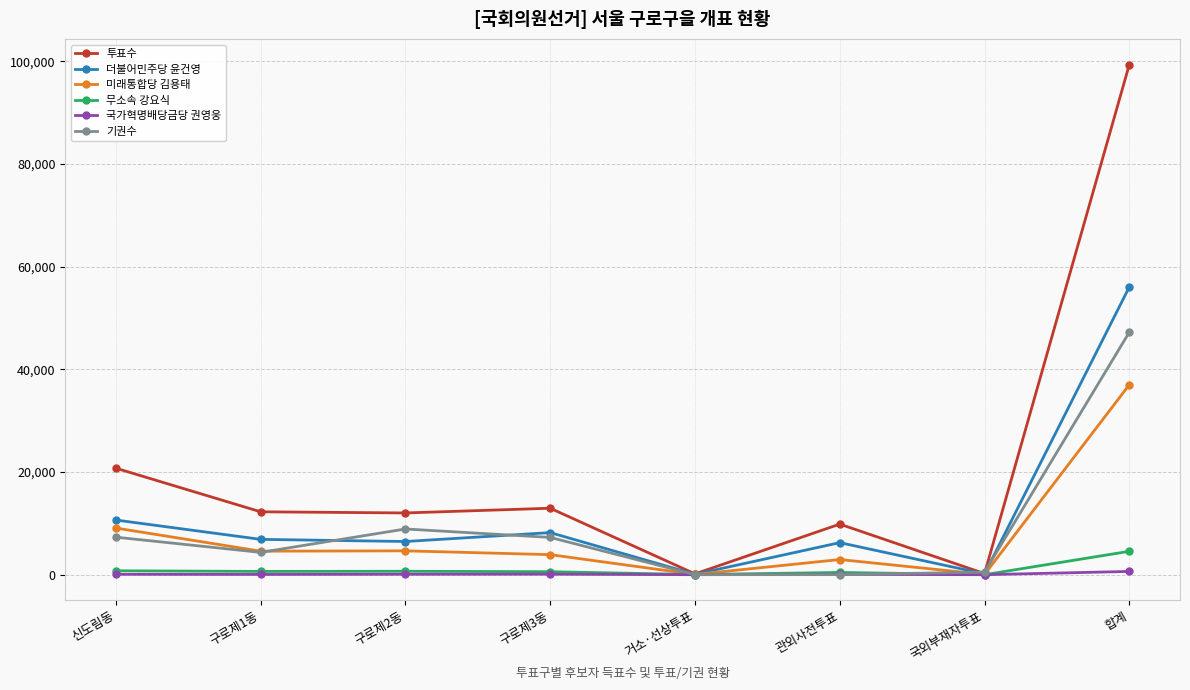

Which series changed the most between 거소·선상투표 and 합계?

투표수